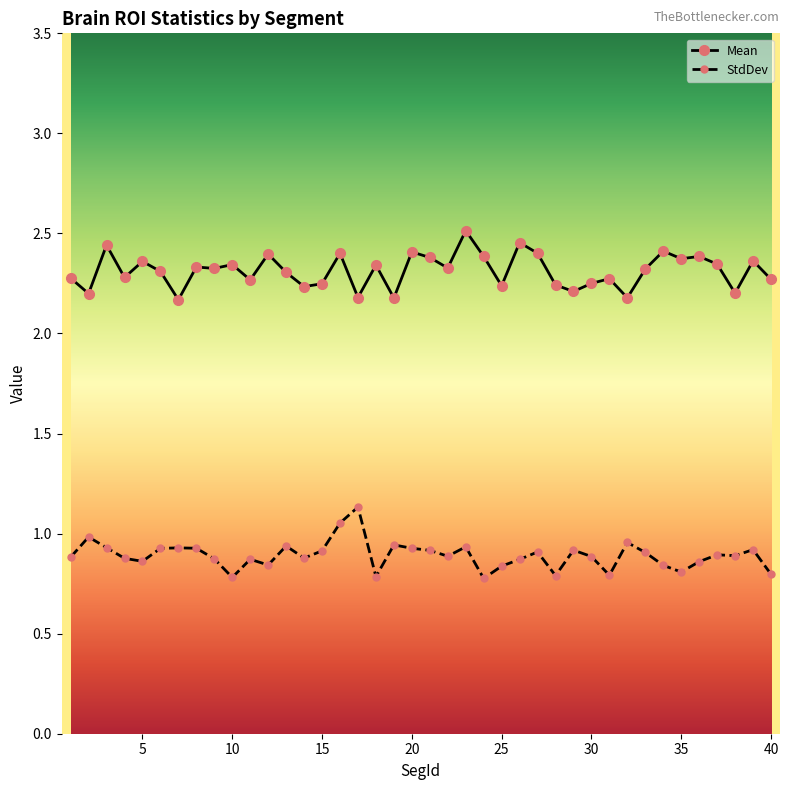

Rank the series by their maximum value, from highest to lowest.

Mean, StdDev